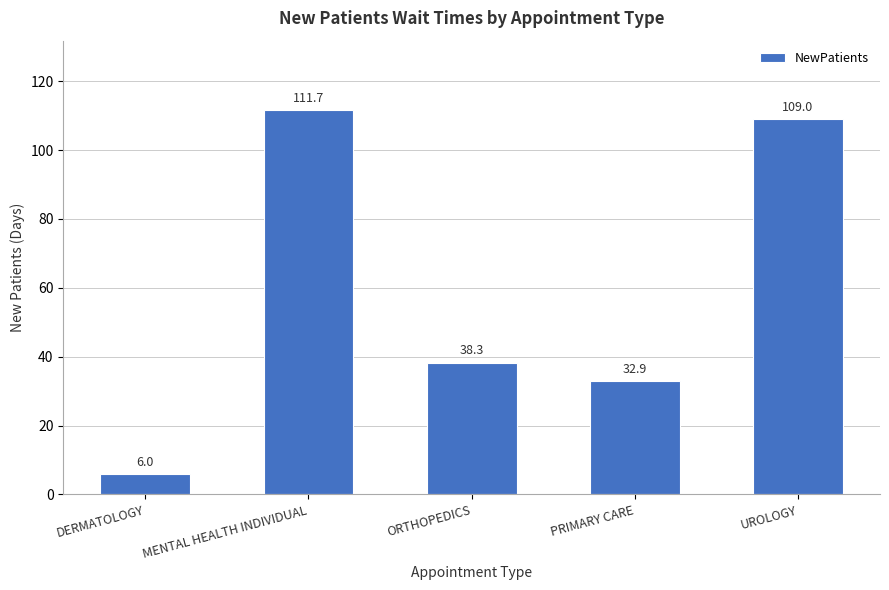

List the labels in order of value, smallest first.

DERMATOLOGY, PRIMARY CARE, ORTHOPEDICS, UROLOGY, MENTAL HEALTH INDIVIDUAL